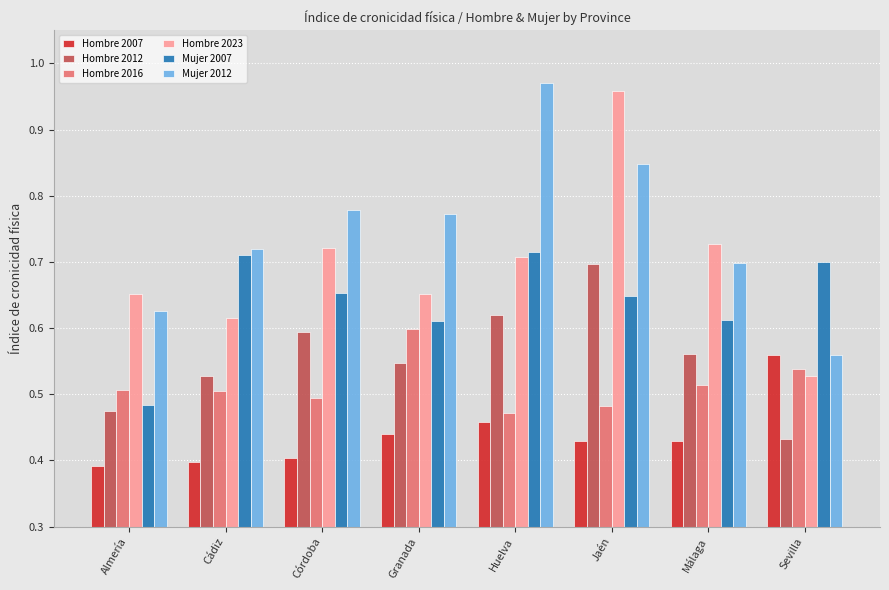

How many bars are there in total?

48